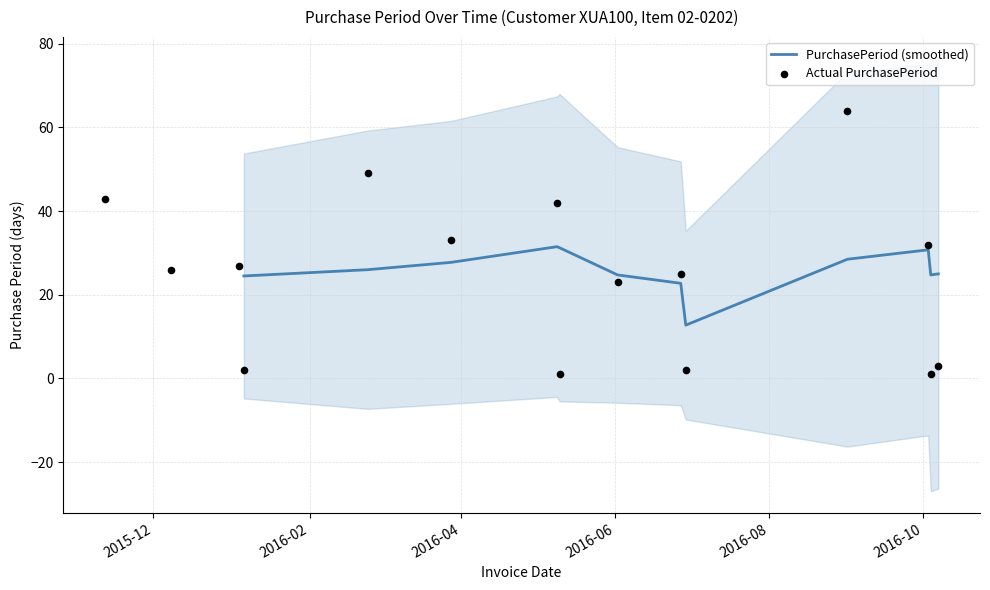

What is the change in value from 2016-01-04 to 2016-10-07?

-24